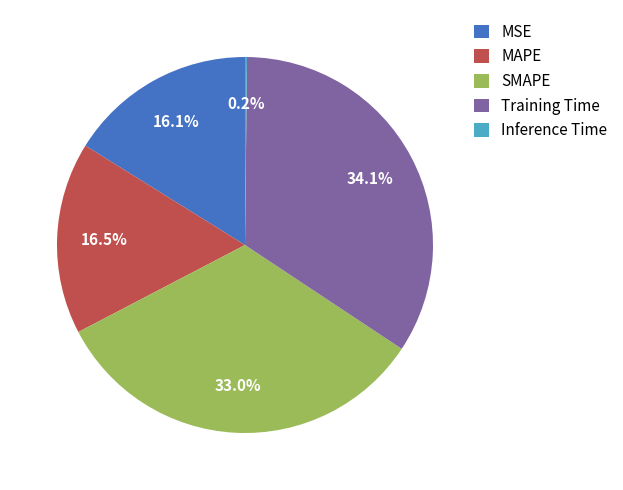

Is it true that Training Time is 25% of the pie?

False